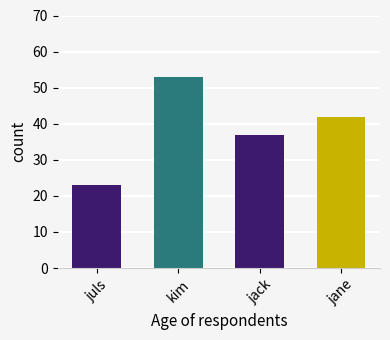

What is the difference between the maximum and minimum values?

30